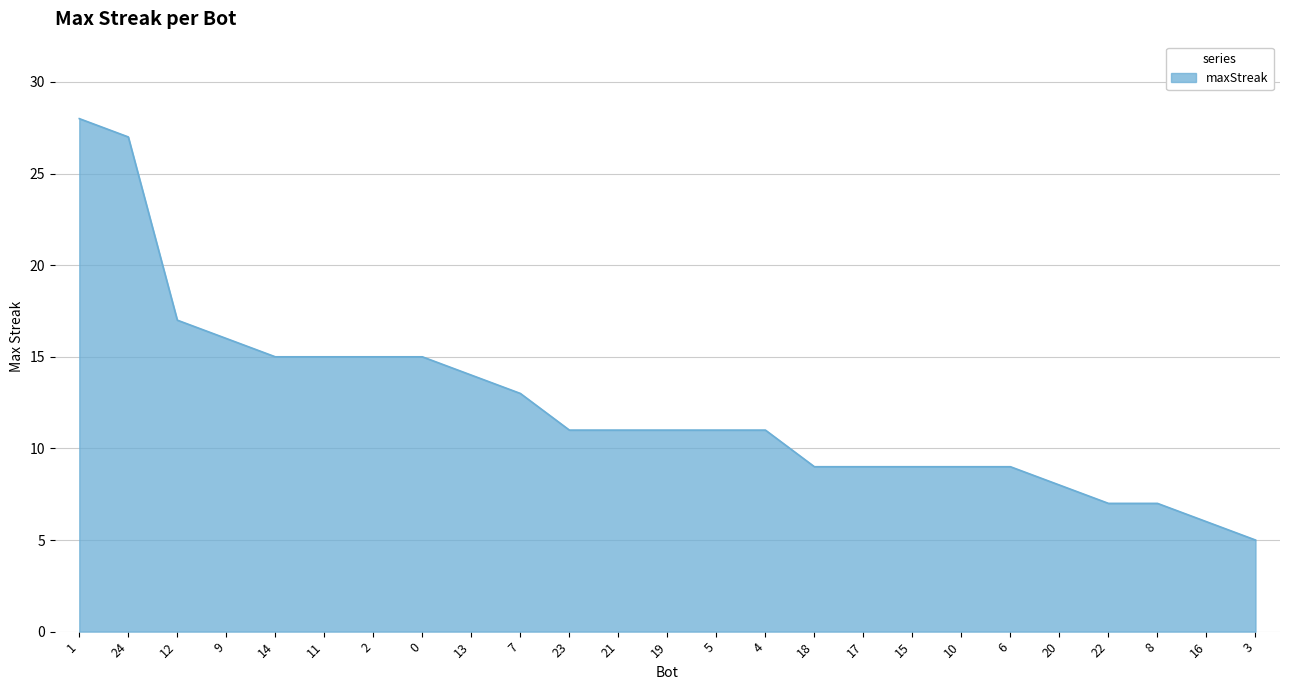

At which label does the data first exceed 11?

1